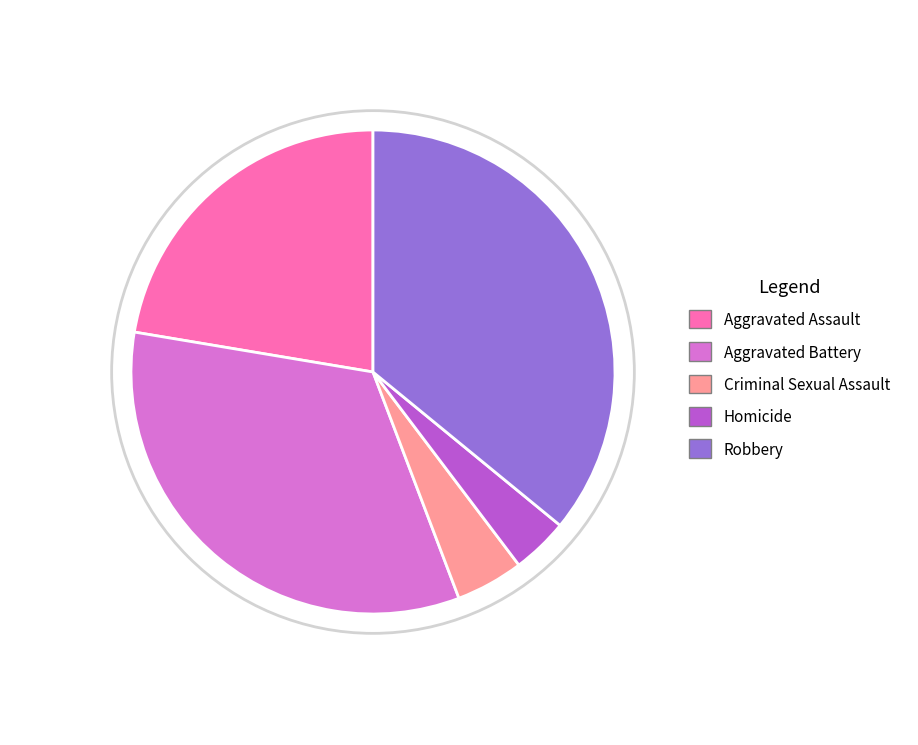

What percentage do Aggravated Assault and Aggravated Battery together represent?

55.8%